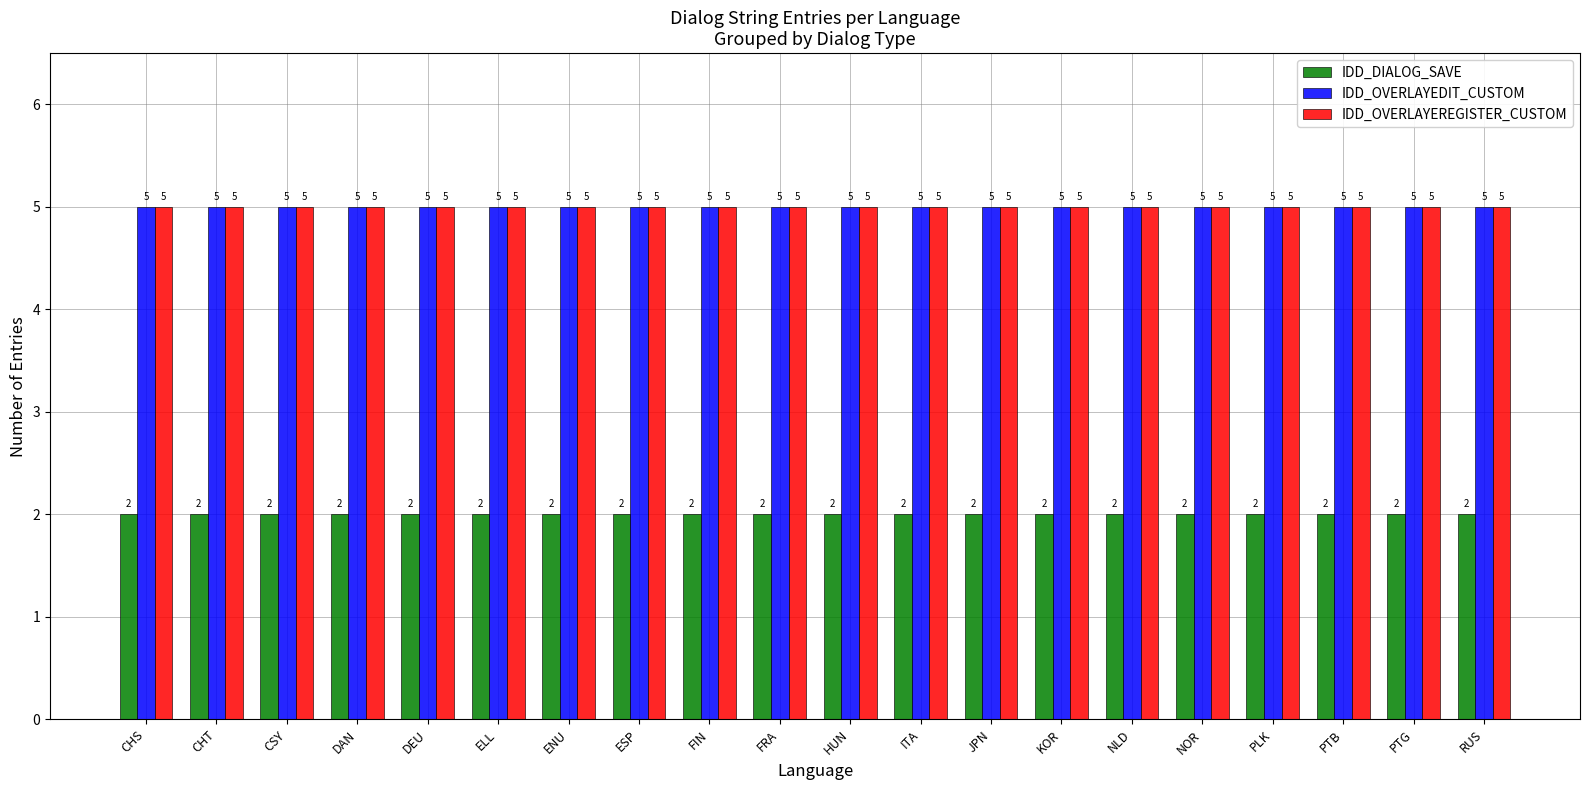

What is the approximate value of IDD_OVERLAYEDIT_CUSTOM at ENU?

5